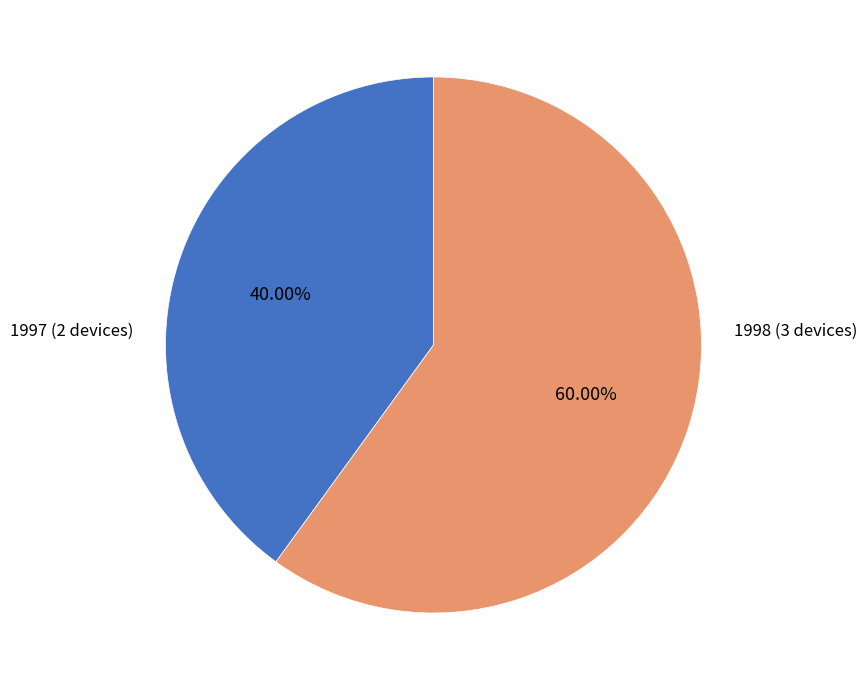

Is there any slice that represents more than half of the pie?

Yes